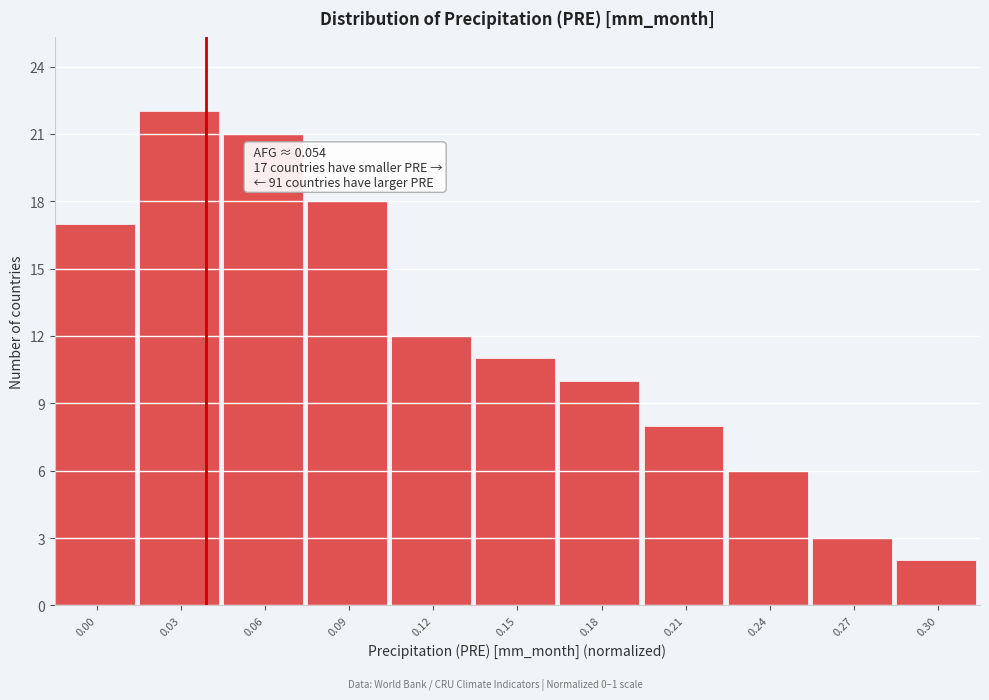

Reading left to right, extract all data points from this chart.

0.00=17	0.03=22	0.06=21	0.09=18	0.12=12	0.15=11	0.18=10	0.21=8	0.24=6	0.27=3	0.30=2